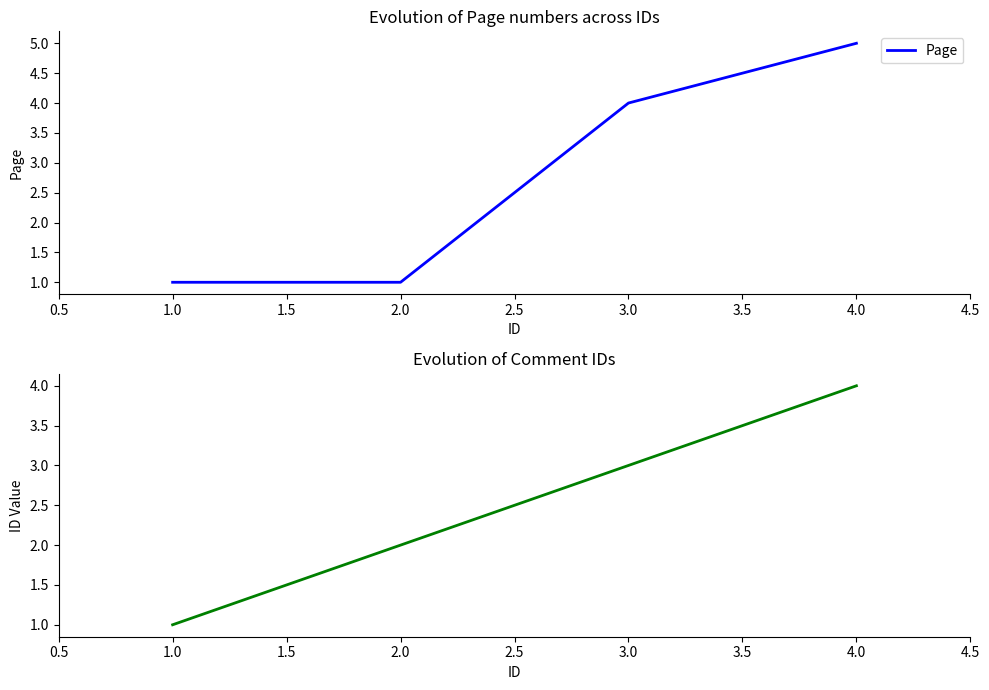

At which label does Page reach its peak?

4.0